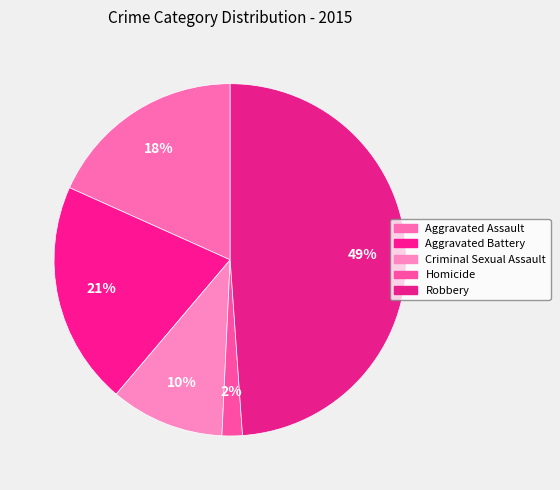

How many slices are in this pie chart?

5